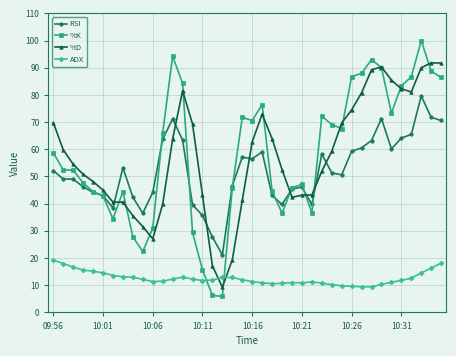

What is the value of the %K point at the 13th from the left?

94.2